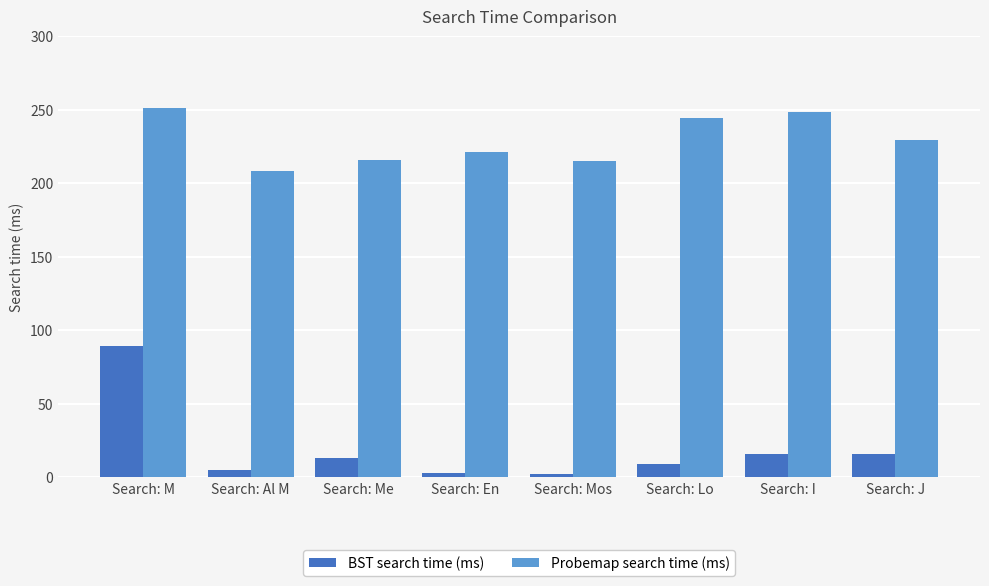

Is it true that Probemap search time (ms) equals 215 at Search: Mos?

True